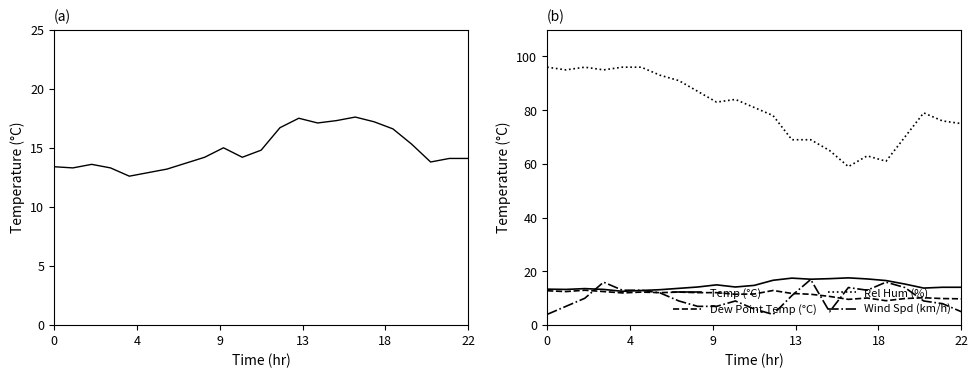

What are all the series names shown in the legend?

Temp (°C), Dew Point Temp (°C), Rel Hum (%), Wind Spd (km/h)